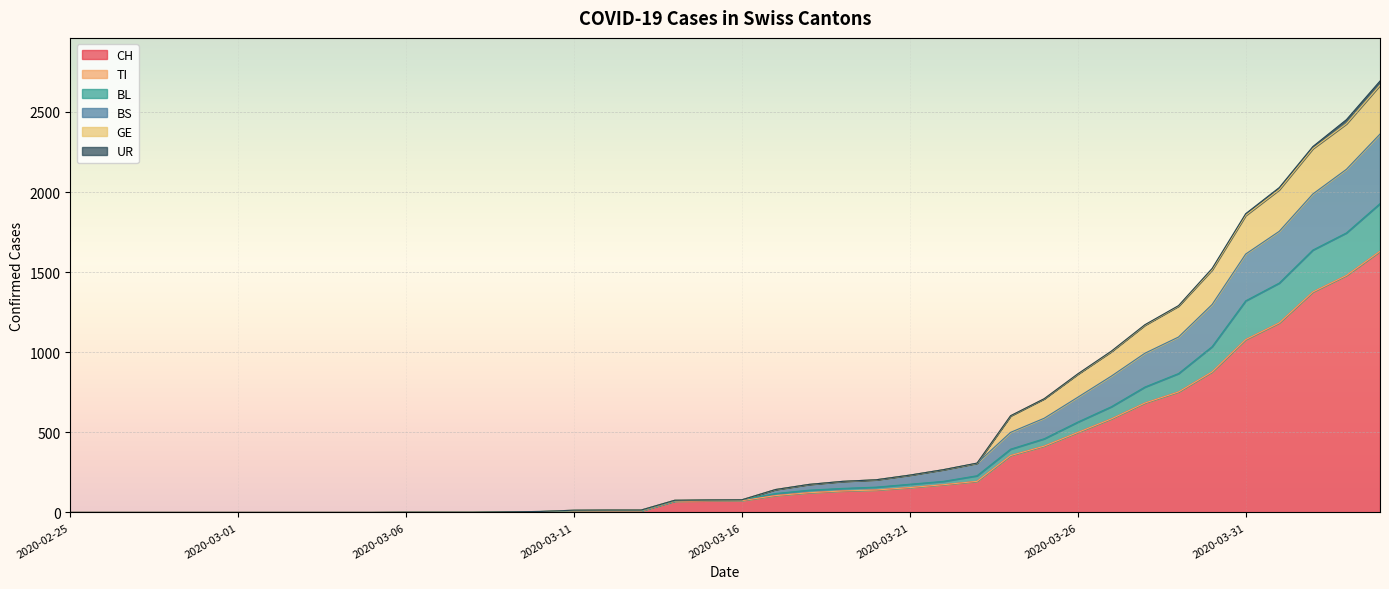

Does the chart display data point markers on the line(s)?

No